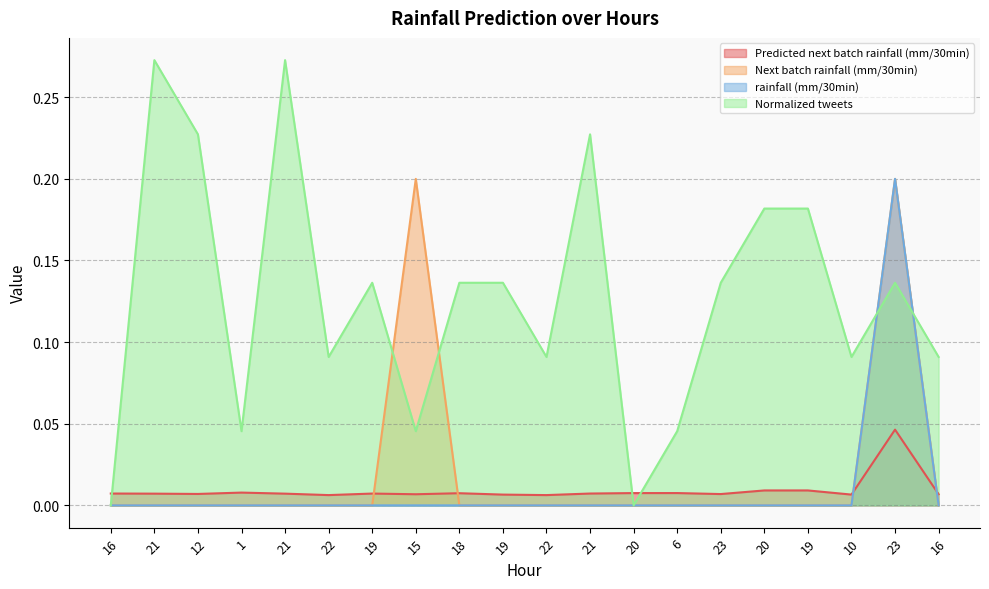

Reading right to left, transcribe all the data shown in this chart.

Predicted next batch rainfall (mm/30min): 16=0.0	23=0.0	10=0.0	19=0.0	20=0.0	23=0.0	6=0.0	20=0.0	21=0.0	22=0.0	19=0.0	18=0.0	15=0.0	19=0.0	22=0.0	21=0.0	1=0.0	12=0.0	21=0.0	16=0.0
Next batch rainfall (mm/30min): 16=0.0	23=0.2	10=0.0	19=0.0	20=0.0	23=0.0	6=0.0	20=0.0	21=0.0	22=0.0	19=0.0	18=0.0	15=0.2	19=0.0	22=0.0	21=0.0	1=0.0	12=0.0	21=0.0	16=0.0
rainfall (mm/30min): 16=0.0	23=0.2	10=0.0	19=0.0	20=0.0	23=0.0	6=0.0	20=0.0	21=0.0	22=0.0	19=0.0	18=0.0	15=0.0	19=0.0	22=0.0	21=0.0	1=0.0	12=0.0	21=0.0	16=0.0
Normalized tweets: 16=0.1	23=0.1	10=0.1	19=0.2	20=0.2	23=0.1	6=0.0	20=0.0	21=0.2	22=0.1	19=0.1	18=0.1	15=0.0	19=0.1	22=0.1	21=0.3	1=0.0	12=0.2	21=0.3	16=0.0